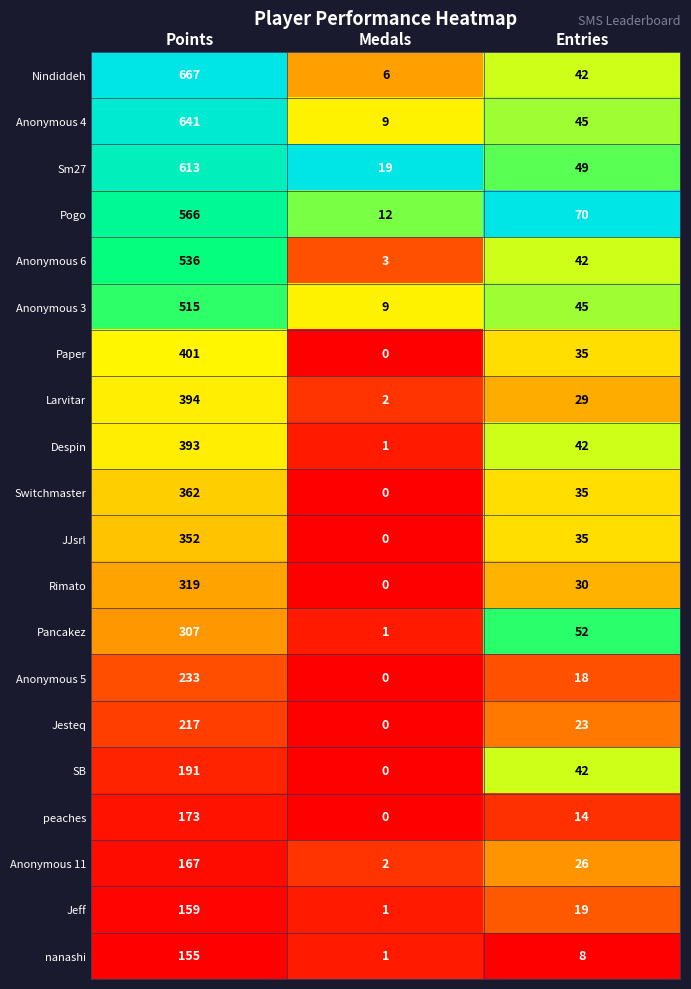

List the labels in order of Larvitar value, largest first.

Points, Entries, Medals